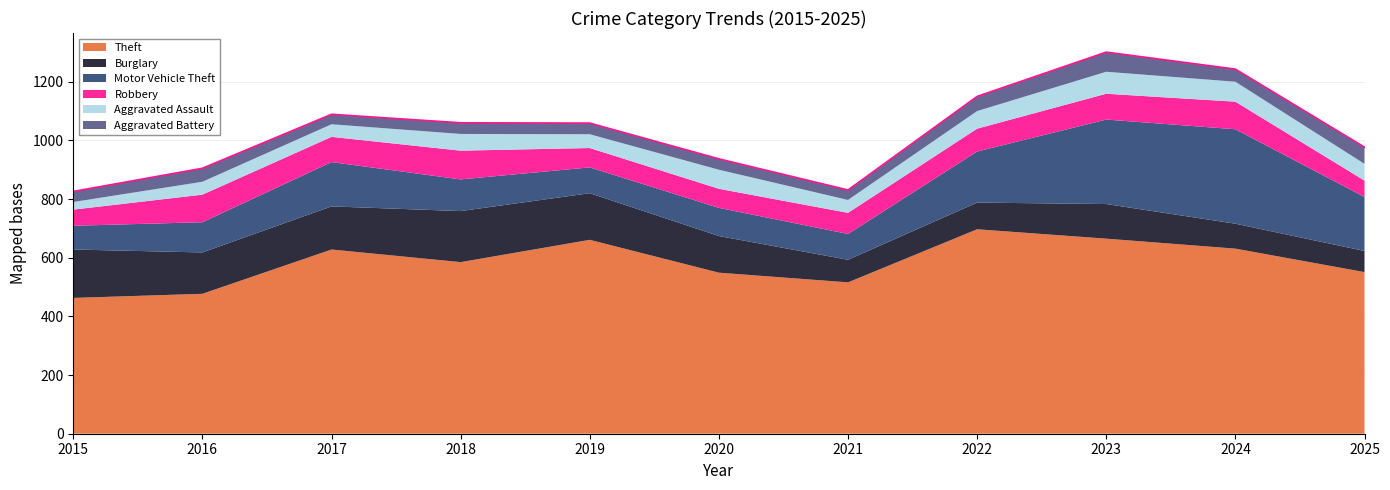

Between 2020 and 2018, which is larger?

2018